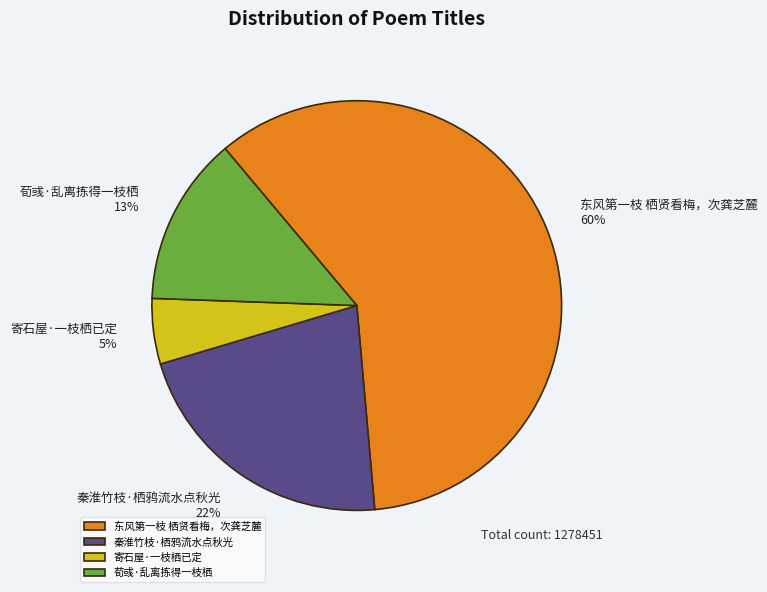

Which has a higher value, 秦淮竹枝·栖鸦流水点秋光 or 寄石屋·一枝栖已定?

秦淮竹枝·栖鸦流水点秋光